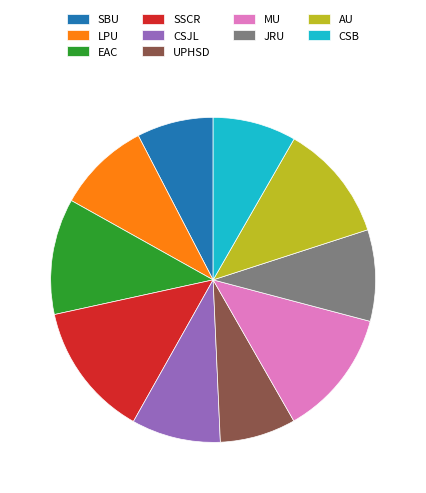

What is the ratio of the value at CSJL to the value at SBU?

1.2